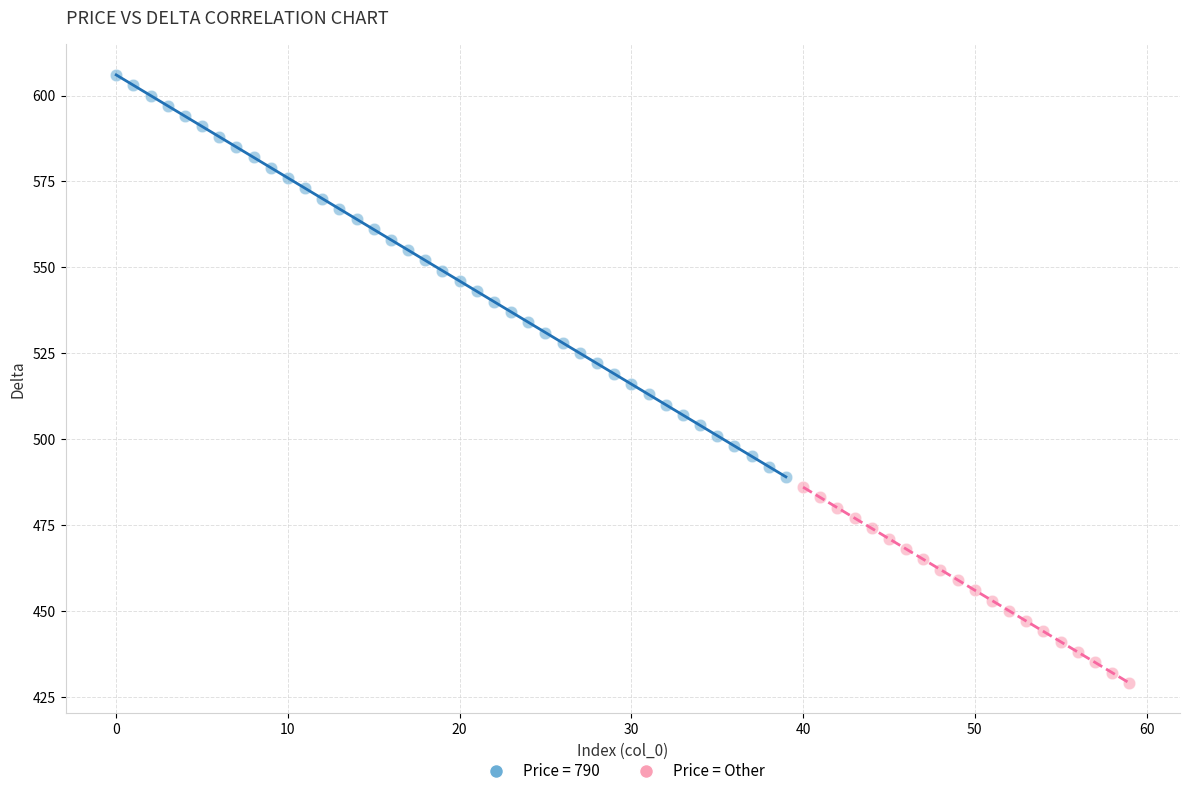

Which series reaches the maximum Y coordinate?

Price = 790